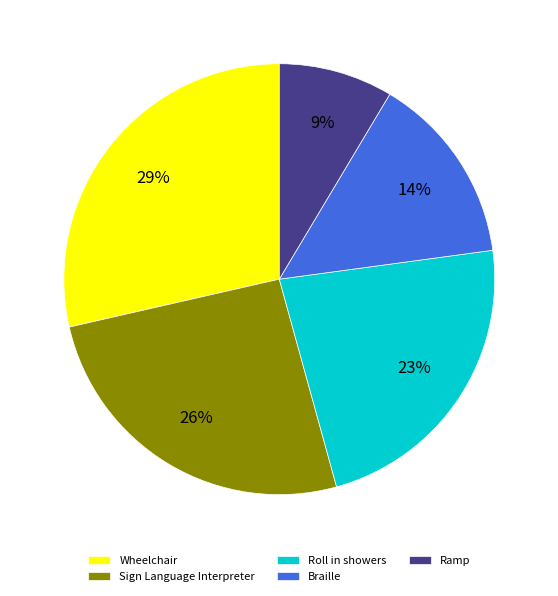

Do Braille and Ramp together represent more than half of the pie?

No